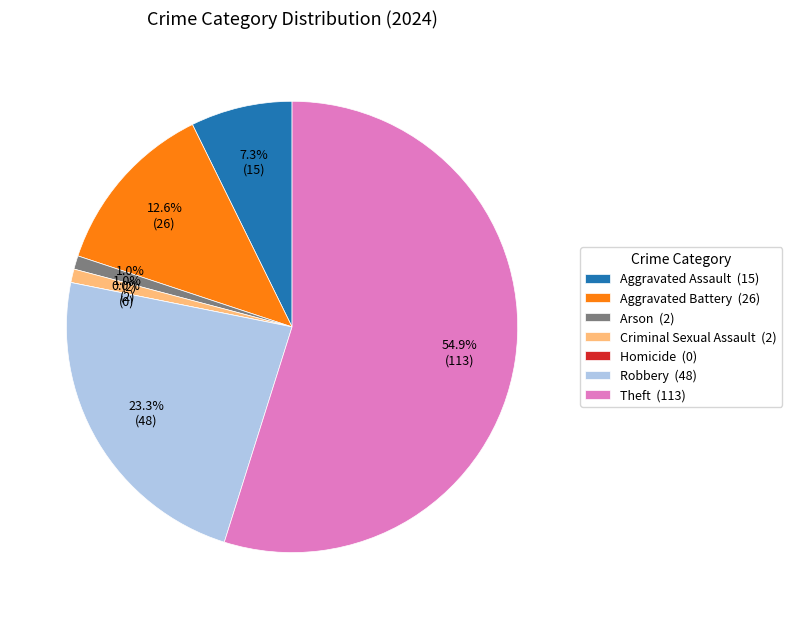

What is the smallest slice in the pie chart?

Homicide